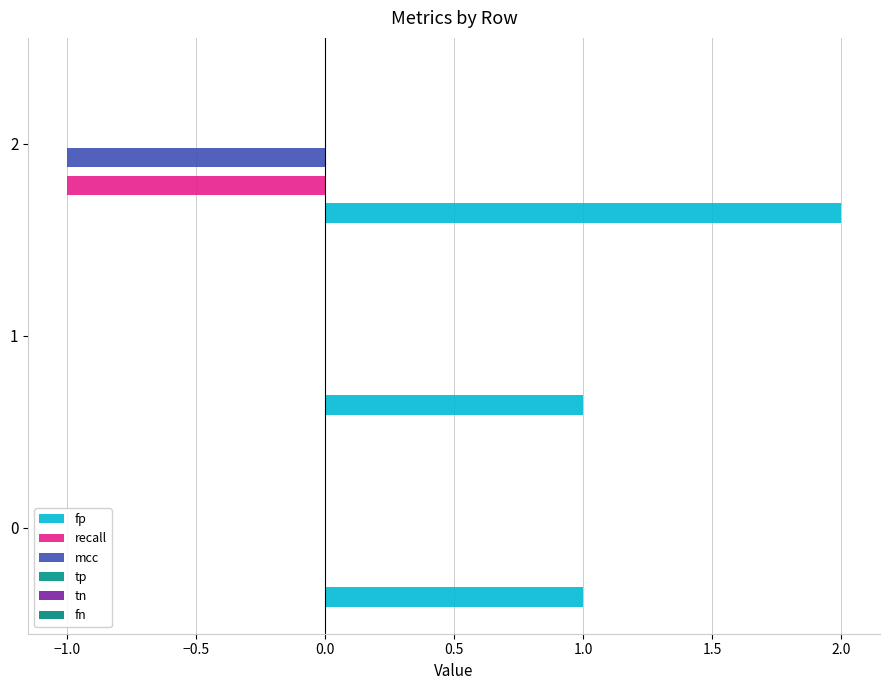

How many data points does each series have?

3